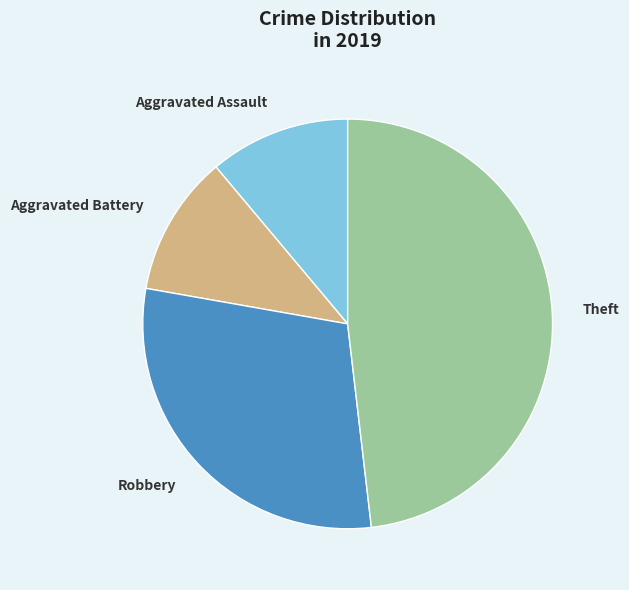

Does any single category account for the majority?

No